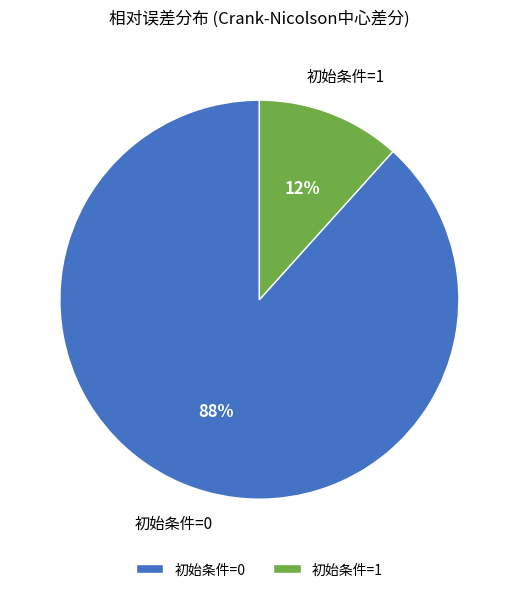

How many segments does this pie chart have?

2